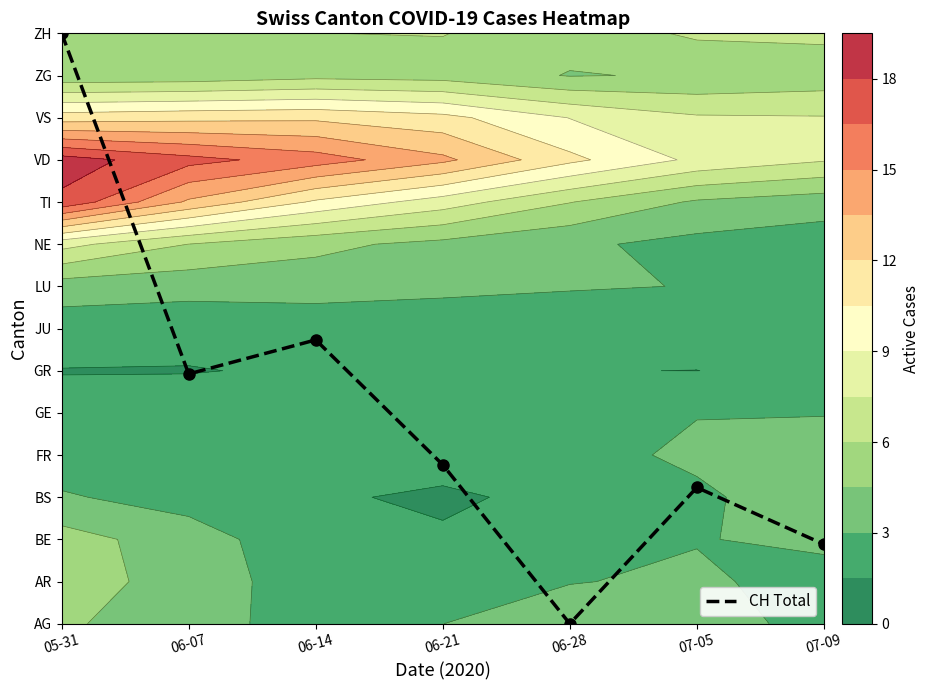

Between 06-14 and 06-28, which is larger?

06-14